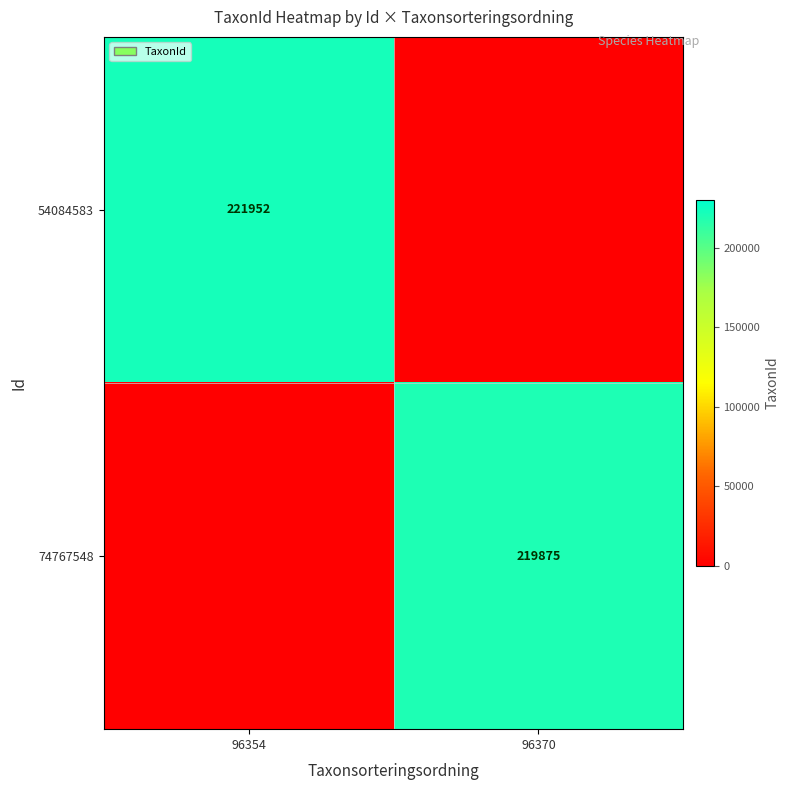

The 74767548 series shows 141447 at 96370. True or false?

False